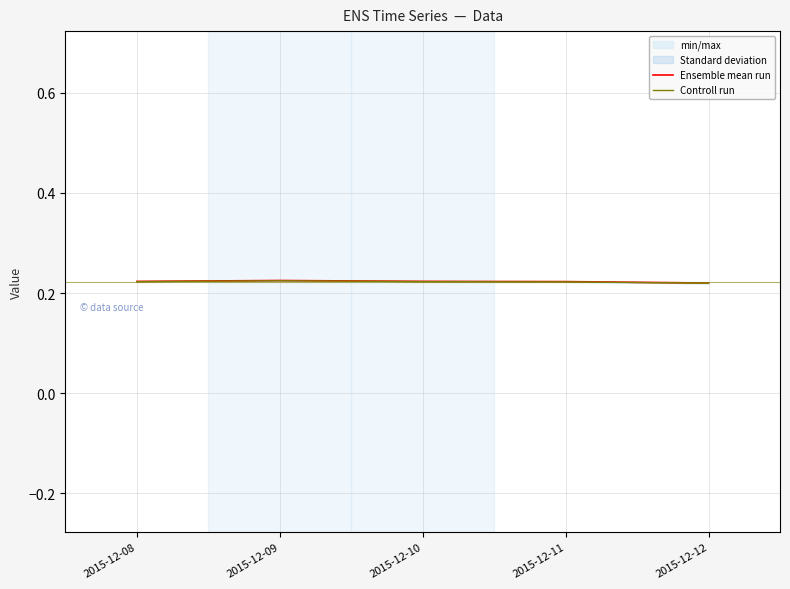

At how many categories does at least one series exceed 0?

5